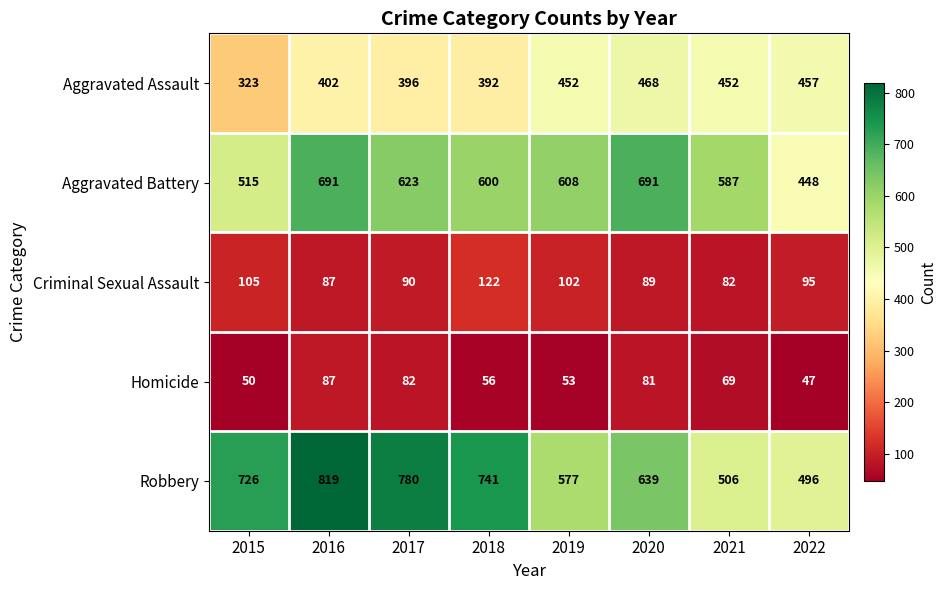

What is the difference between the second highest and minimum values in the Aggravated Assault series?

134